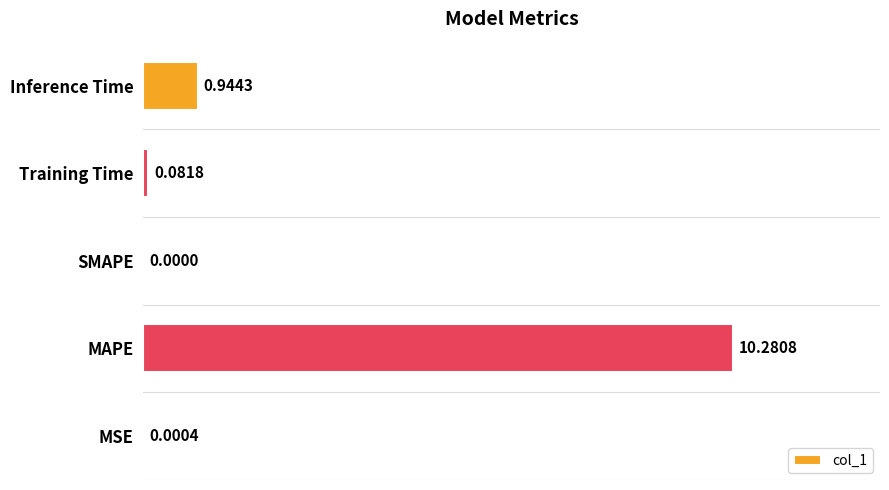

Which has a higher value, SMAPE or MAPE?

MAPE